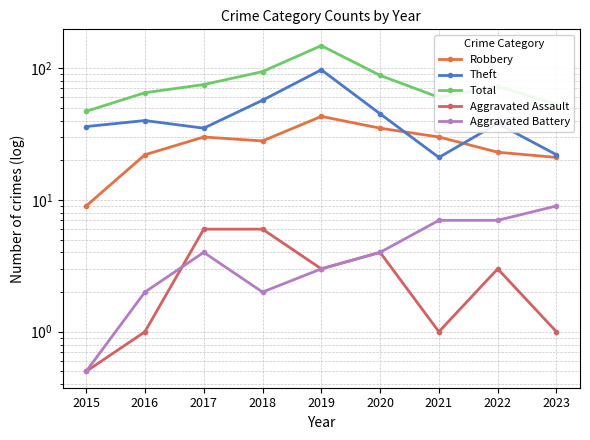

How many interior local peaks does the Theft series have?

3